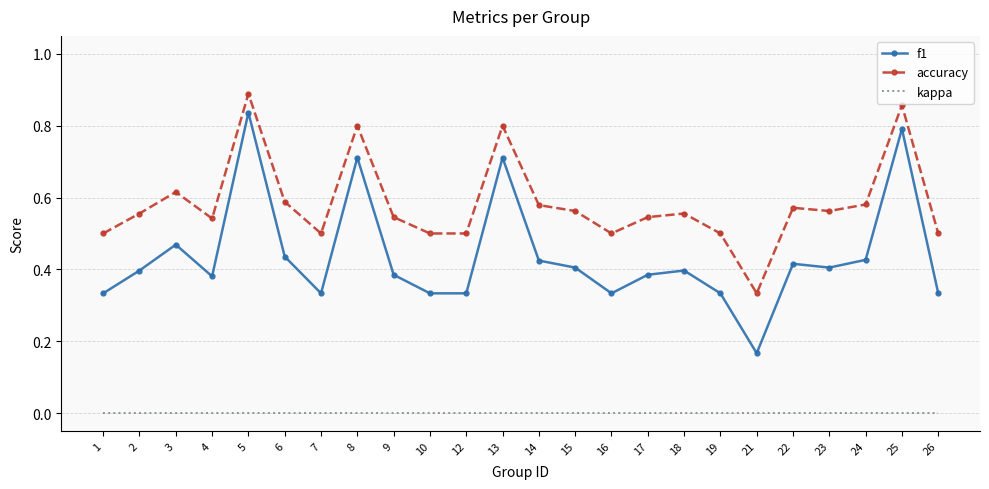

At 2, list the series in order from largest to smallest.

accuracy, f1, kappa